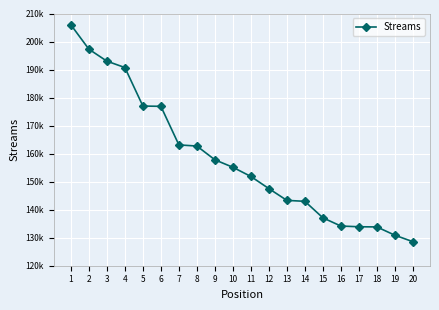

Does the chart have visible grid lines?

Yes